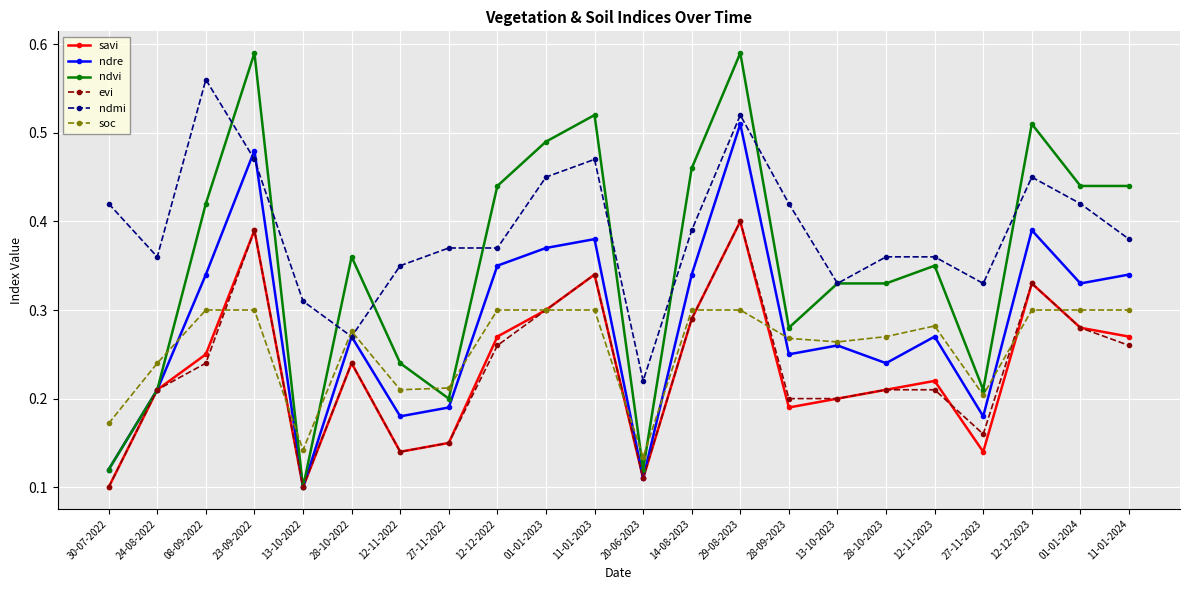

True or false: savi has more than 2 interior local peaks.

True